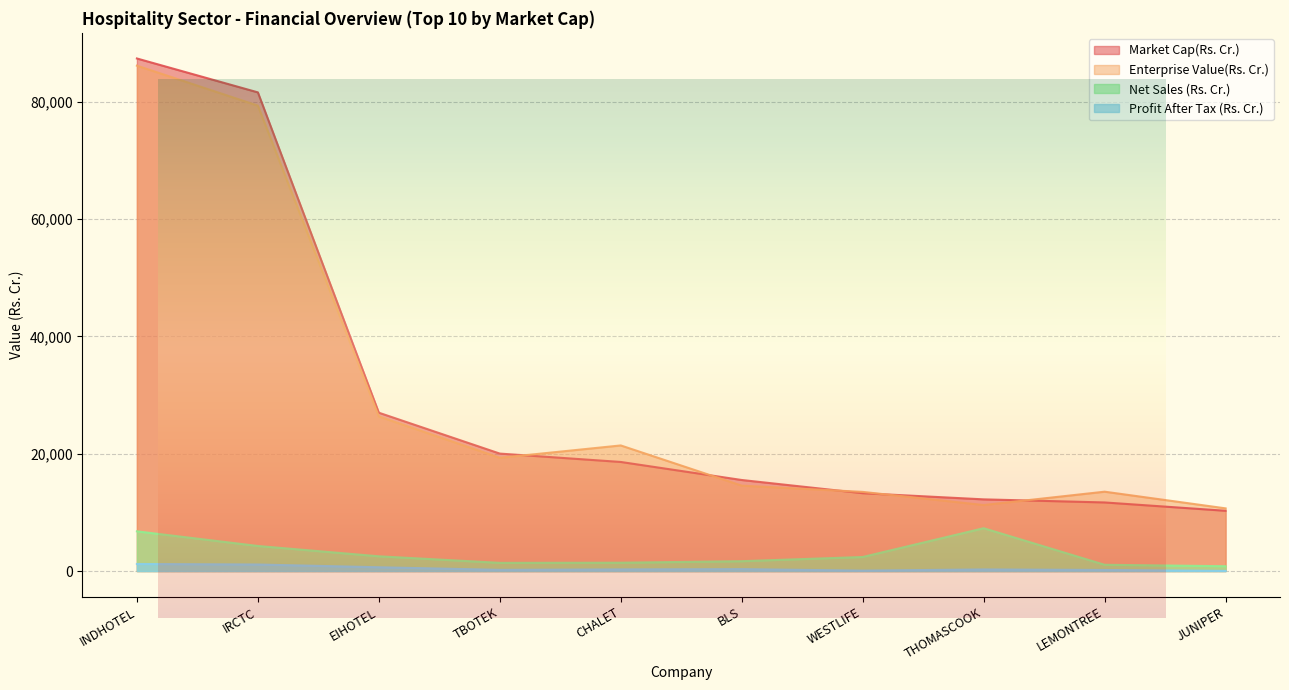

What is the label of the 8th point from the left?

THOMASCOOK